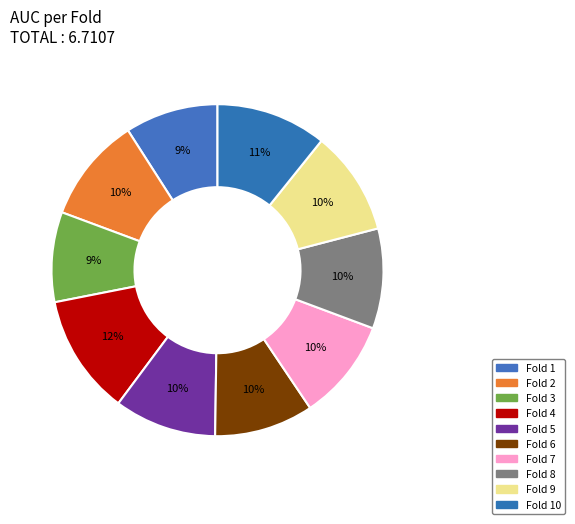

What is the largest slice in the pie chart?

Fold 4